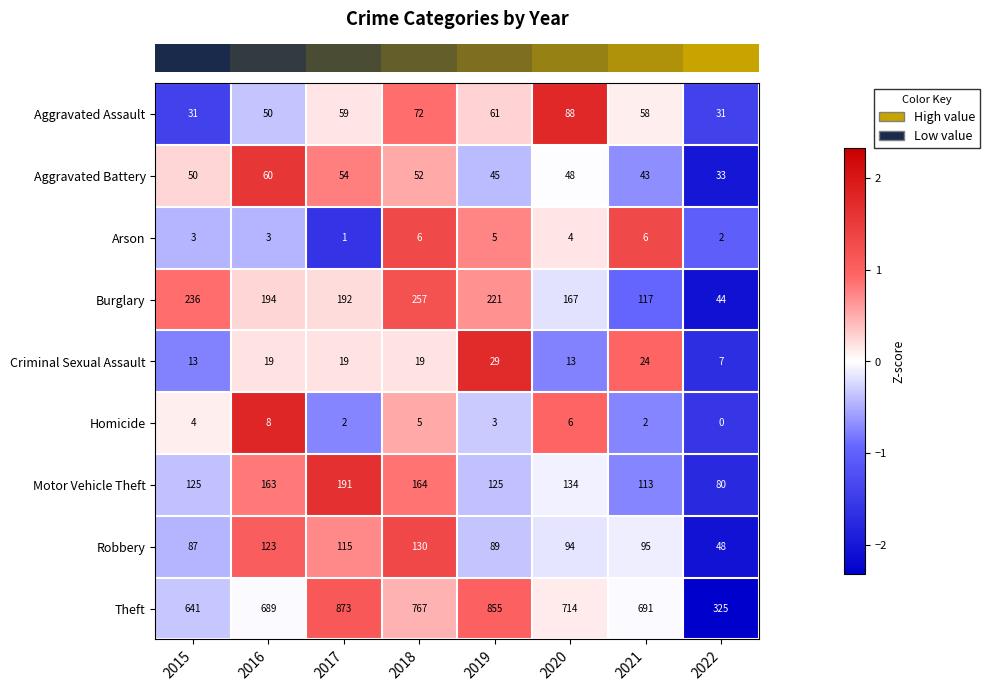

Which series has the largest total across all categories?

Theft